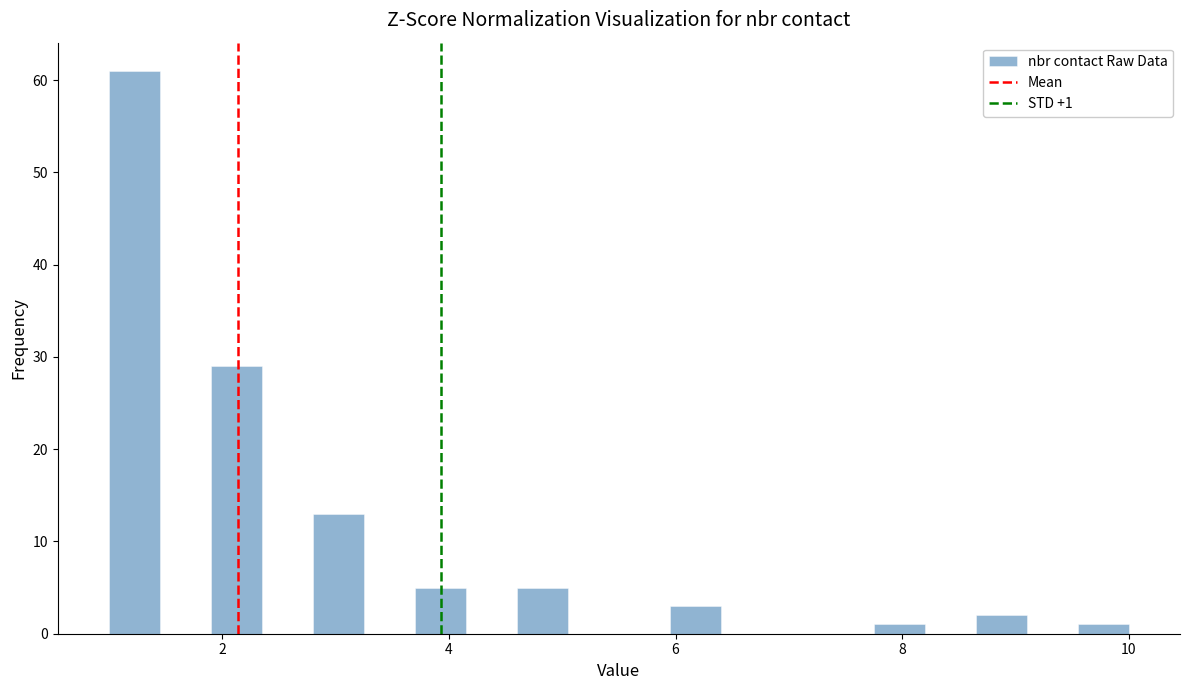

Read against the x-axis, roughly where is the centre of the tallest bar?

1.2